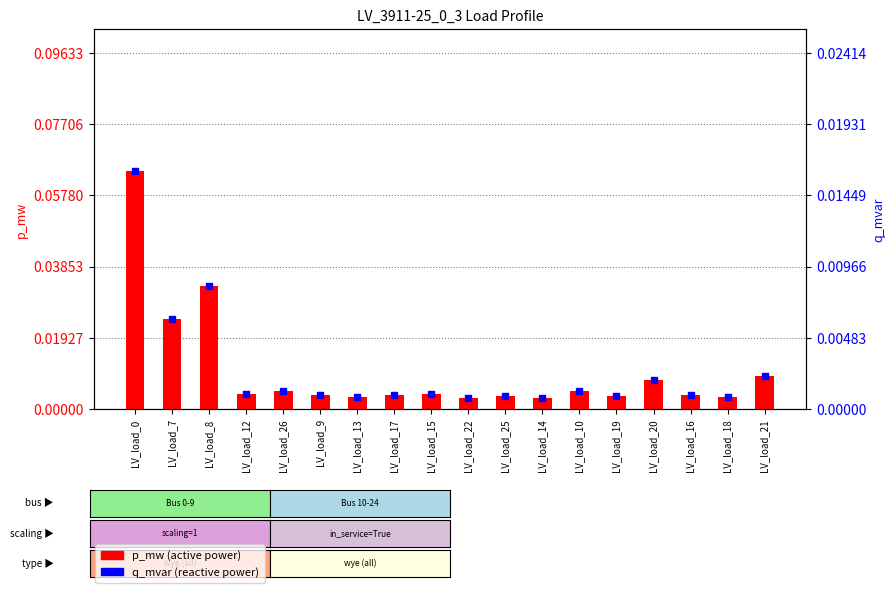

What are all the series names shown in the legend?

p_mw, q_mvar